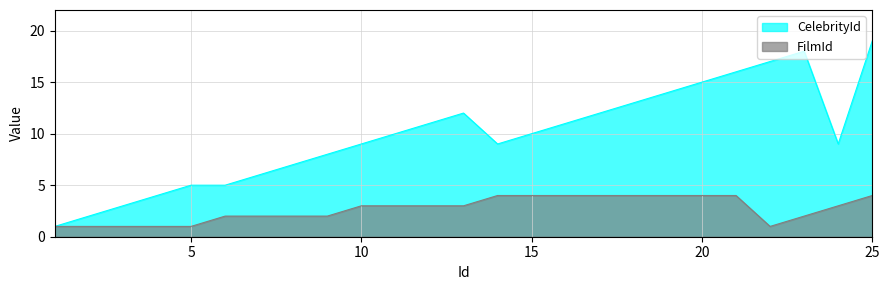

Rank the series at 14 from lowest to highest value.

FilmId, CelebrityId